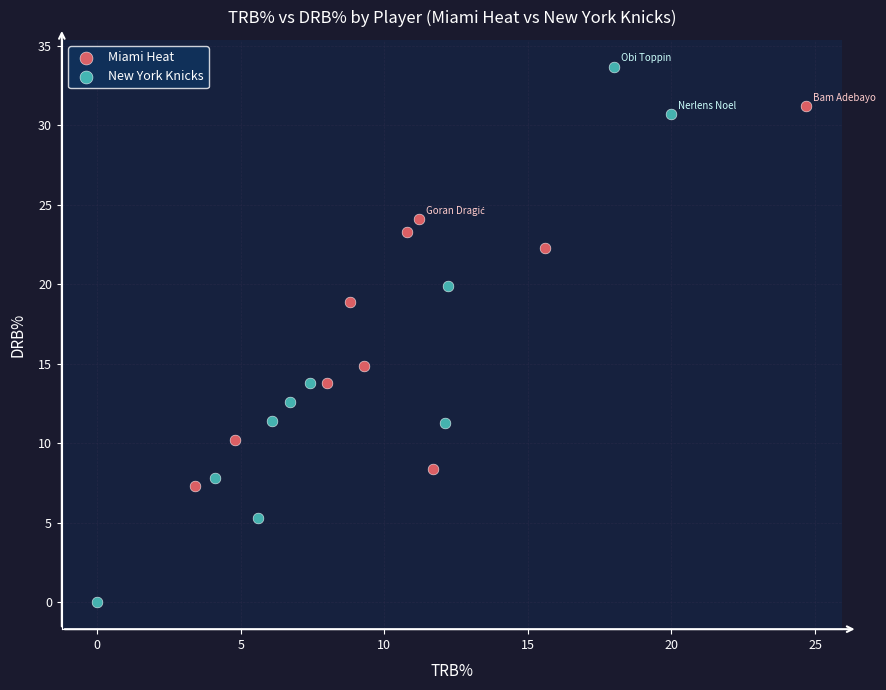

Which series contains the lowest Y value?

New York Knicks